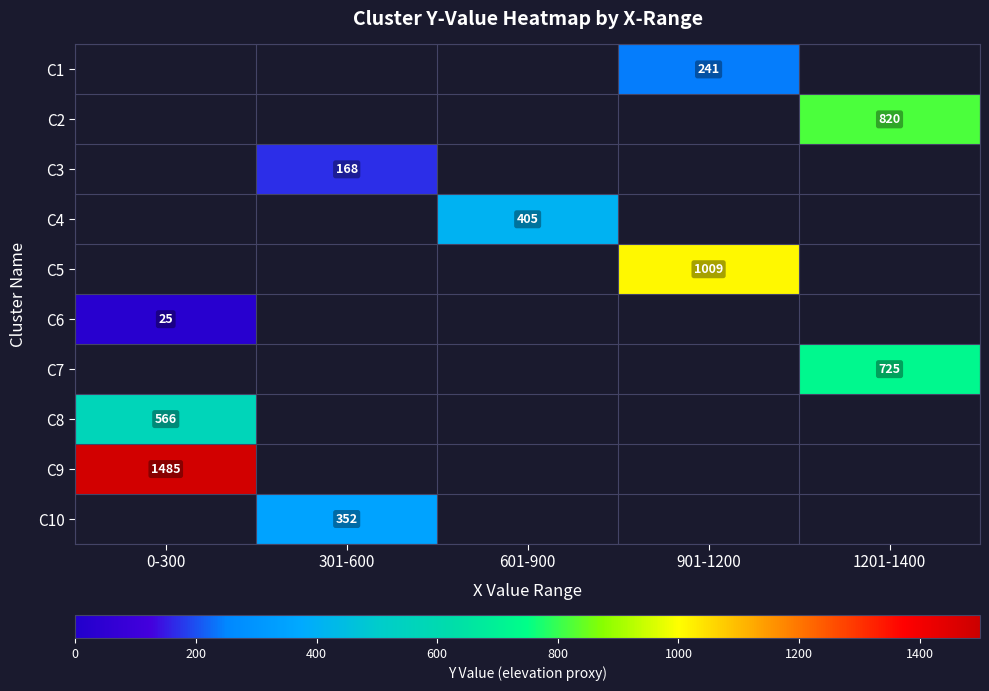

The value of C3 at 301-600 is 168. True or false?

True